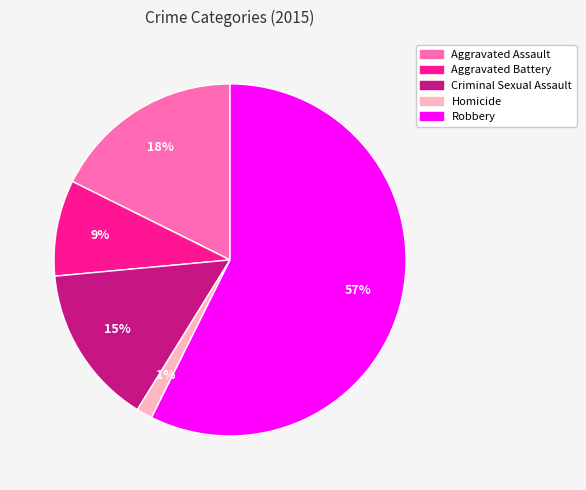

Approximately how many times larger is the value at Homicide compared to Aggravated Assault?

0.1